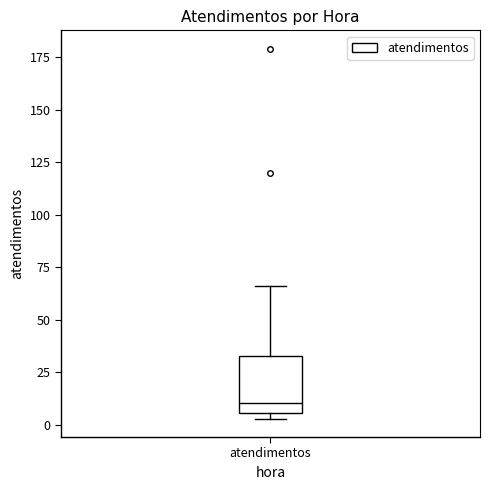

Where is the lower edge of the box for atendimentos on the y-axis? The values are not printed on the chart, so give them approximately, as read against the axis.

5